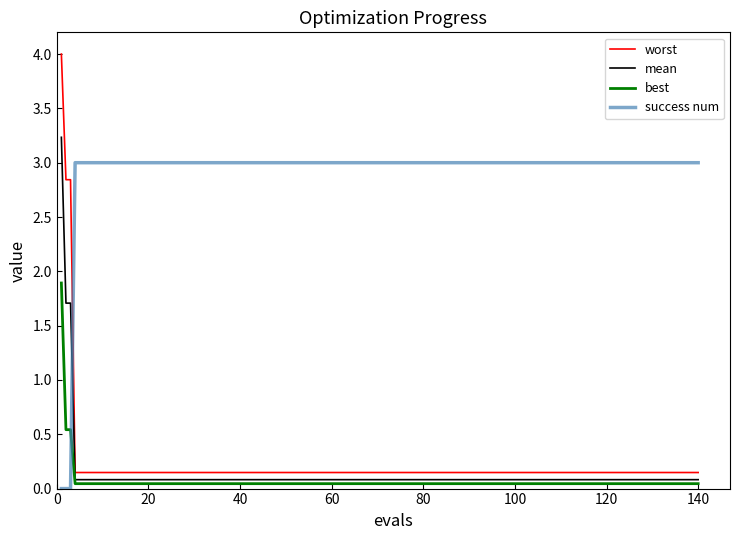

True or false: worst and best cross at least once.

False